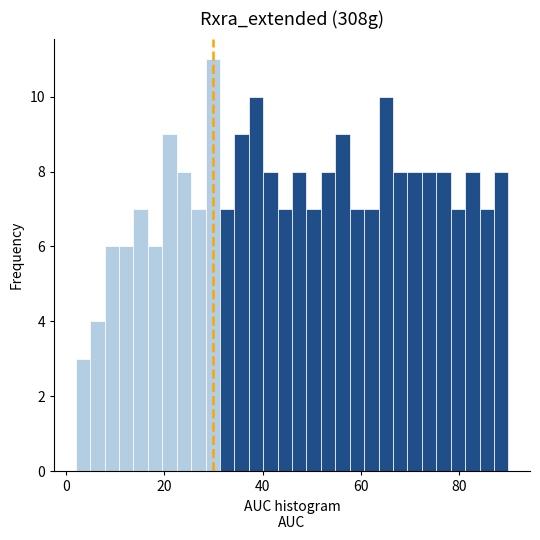

Around what value on the x-axis is the tallest bar? Give the approximate position of its centre, as read against the axis.

30